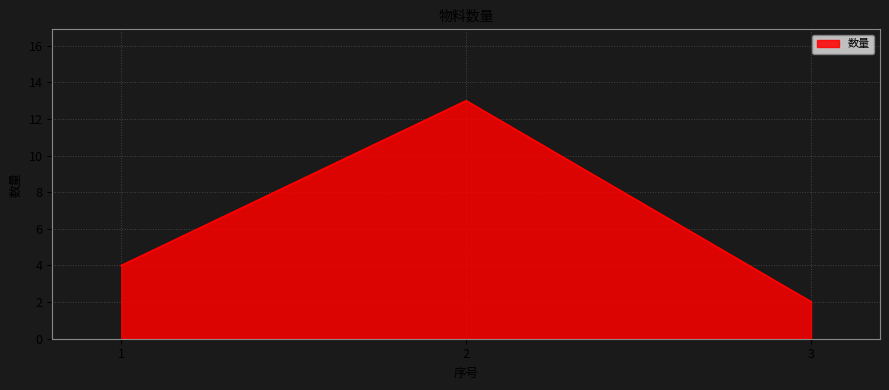

Read the value at 2.

13.0